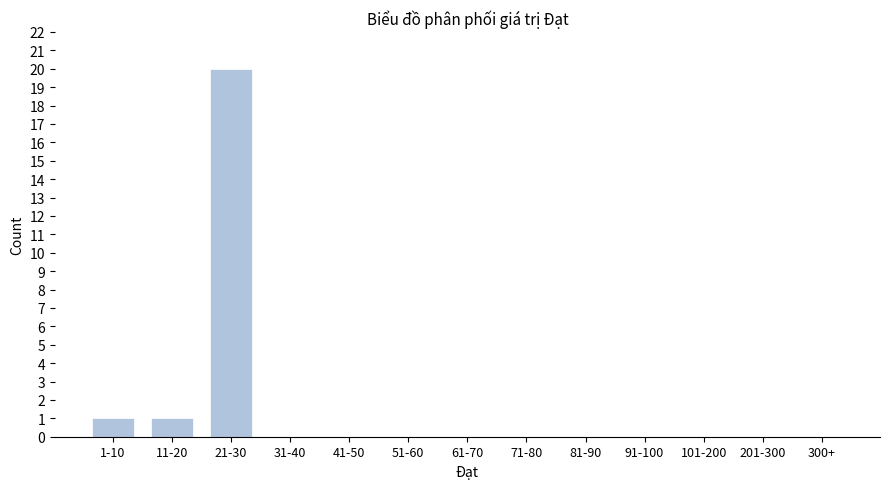

Reading left to right, extract all data points from this chart.

1-10=1	11-20=1	21-30=20	31-40=0	41-50=0	51-60=0	61-70=0	71-80=0	81-90=0	91-100=0	101-200=0	201-300=0	300+=0